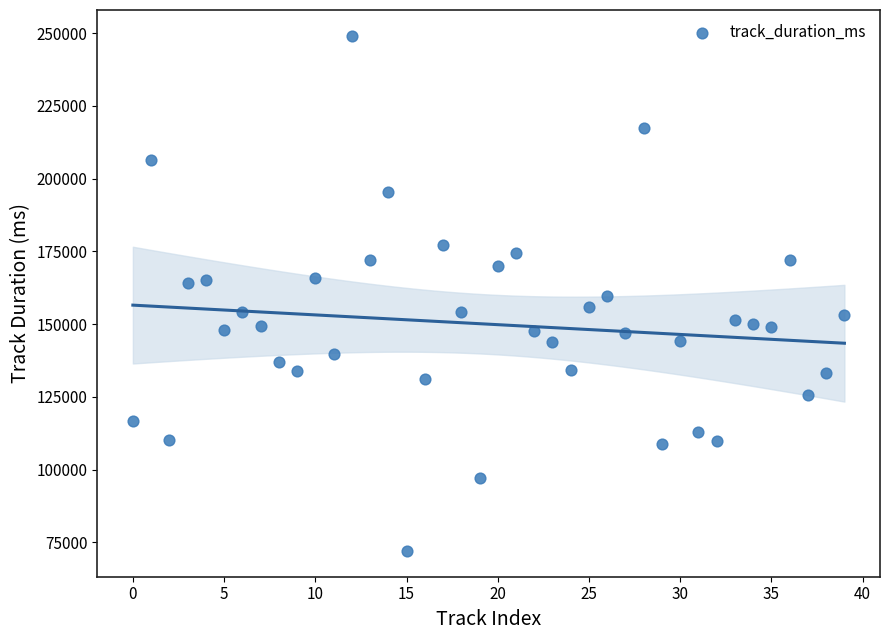

What is the range of Y values (max minus min)?

177113